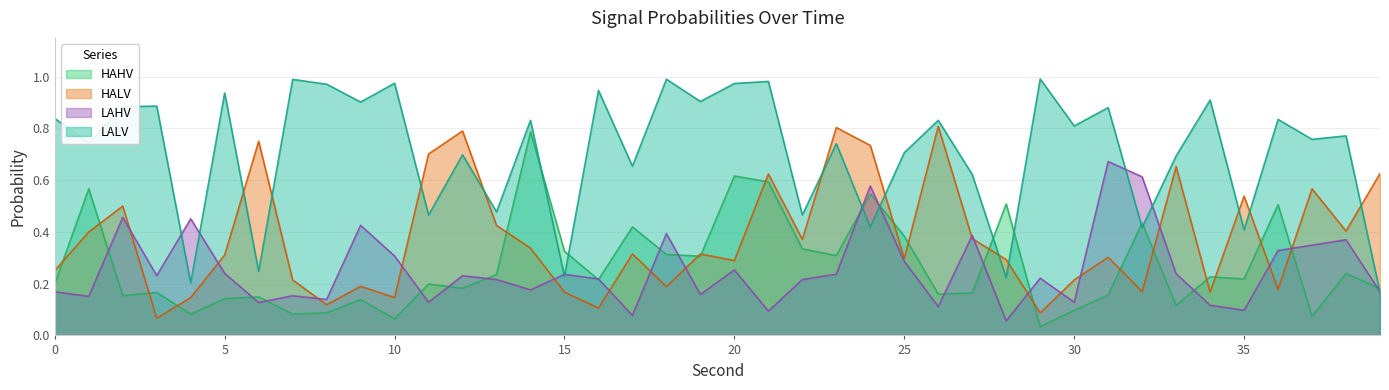

How many lines are shown in the chart?

4